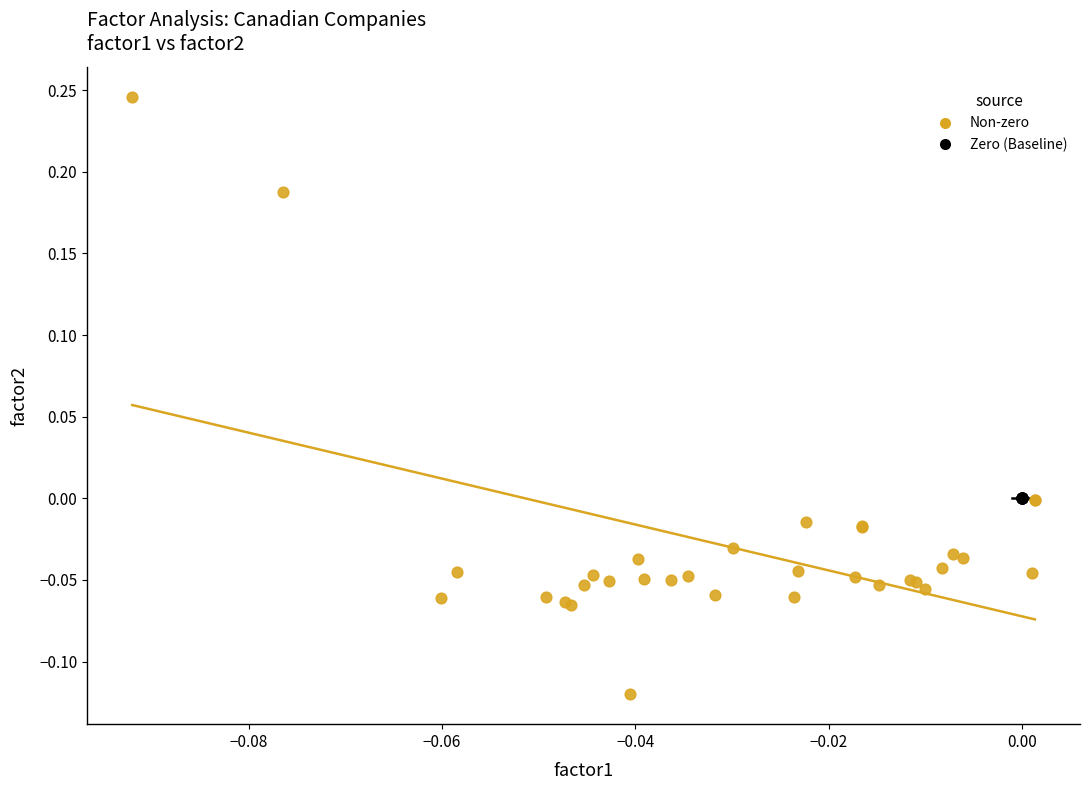

Which series contains the highest Y value?

Non-zero